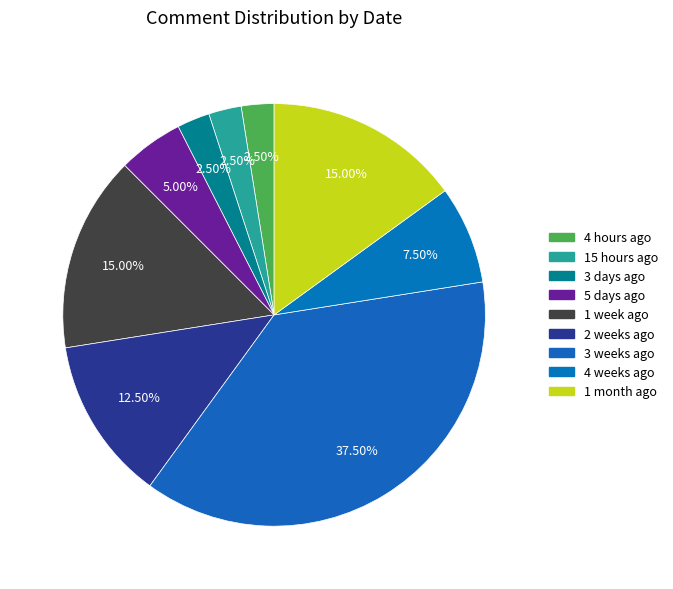

Count the number of slices in the pie.

9